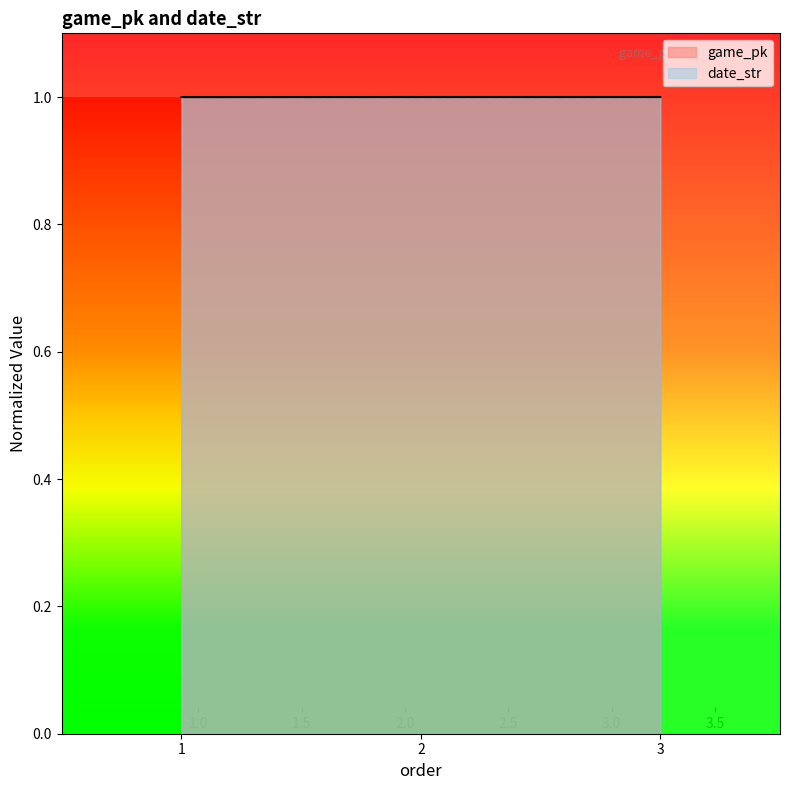

Reading right to left, list all the values displayed in this chart.

game_pk: 1.0	1.0	1.0
date_str: 1.0	1.0	1.0